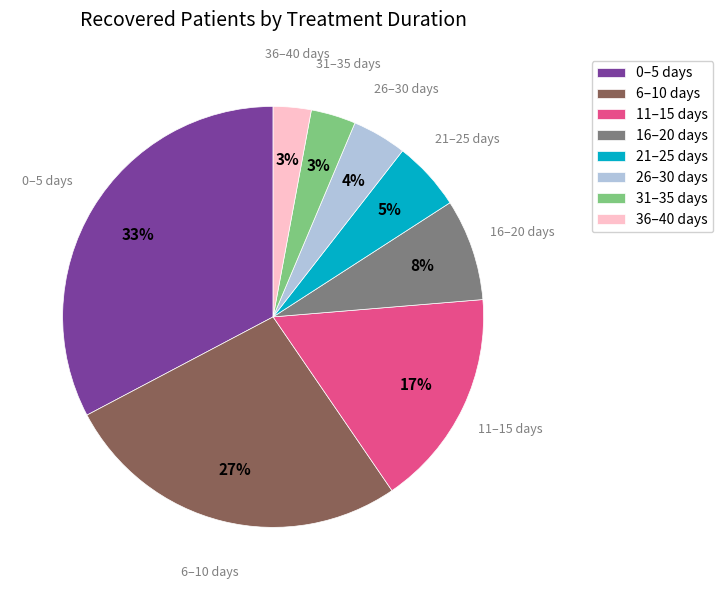

To the nearest percent, what is the difference between the largest and smallest slice percentages?

30%